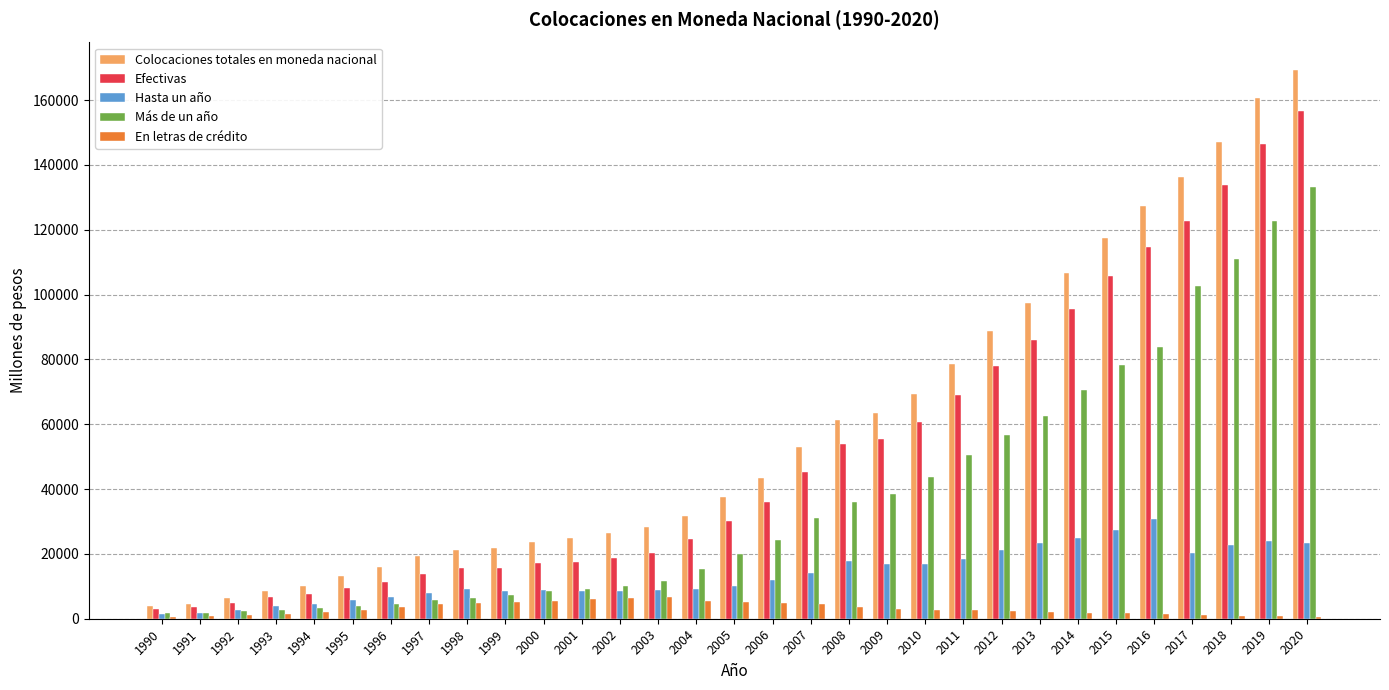

What is the difference between the Efectivas values at 1990 and 2000?

14238